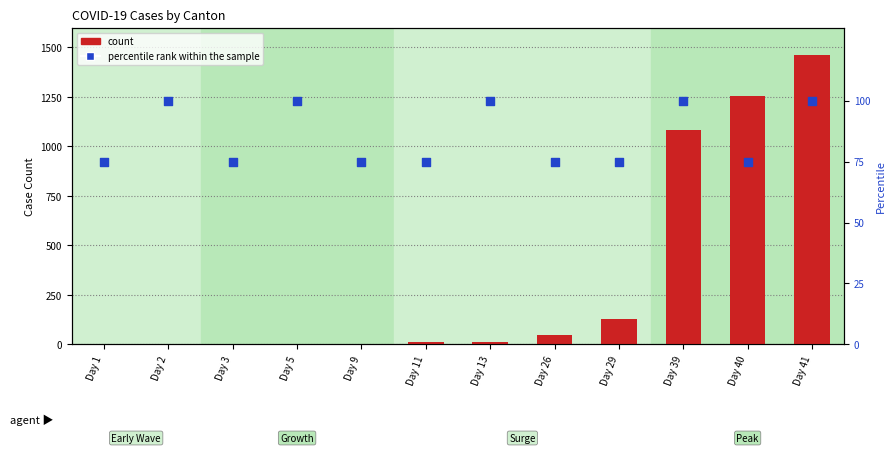

Is the value of percentile rank within the sample at Day 2 greater than the value of count at Day 39?

No